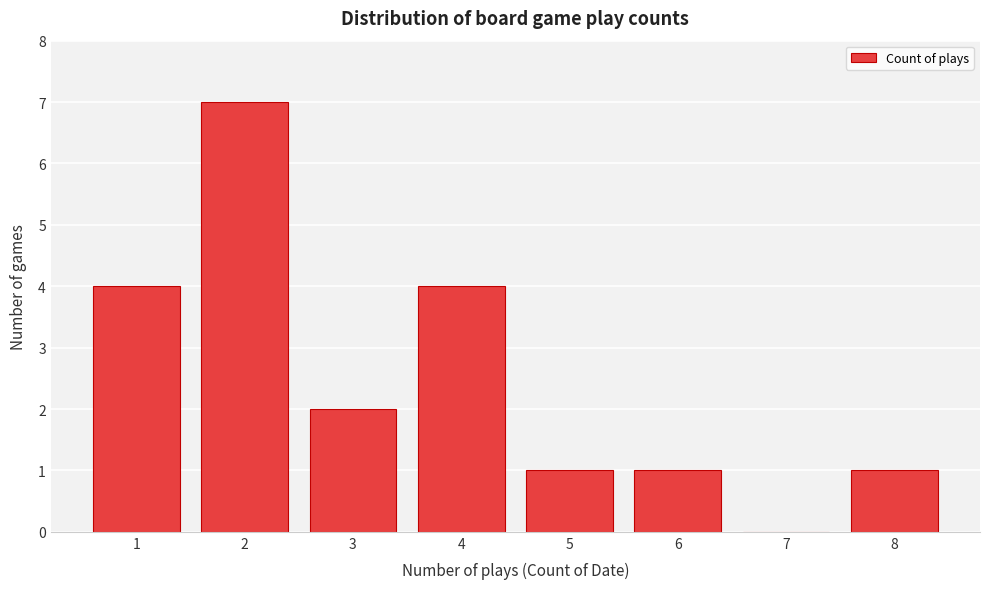

Reading right to left, what are all the values shown in this chart?

8=1	7=0	6=1	5=1	4=4	3=2	2=7	1=4